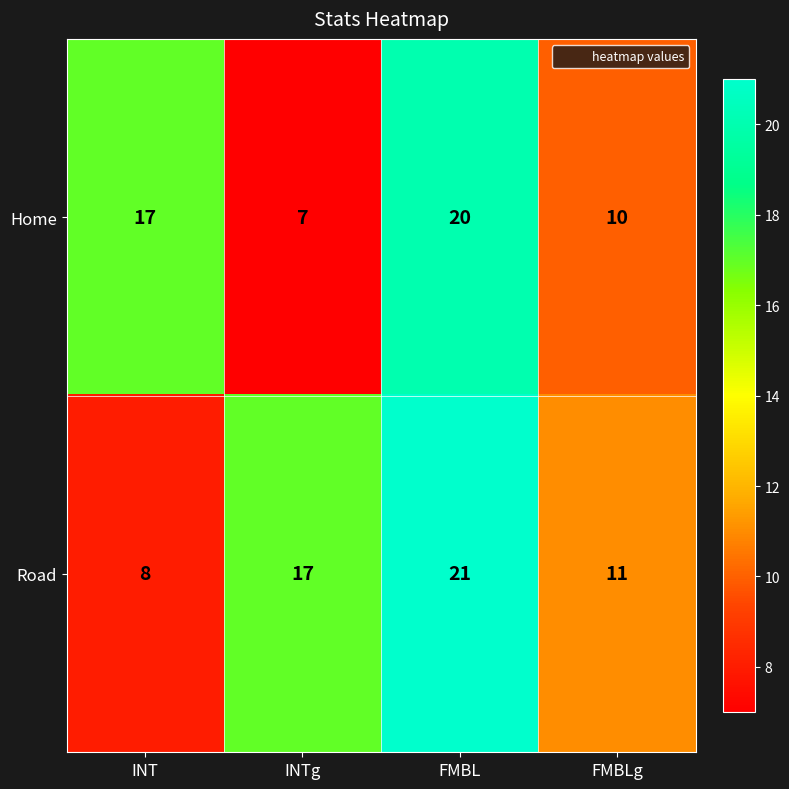

The Road series shows 14 at FMBLg. True or false?

False